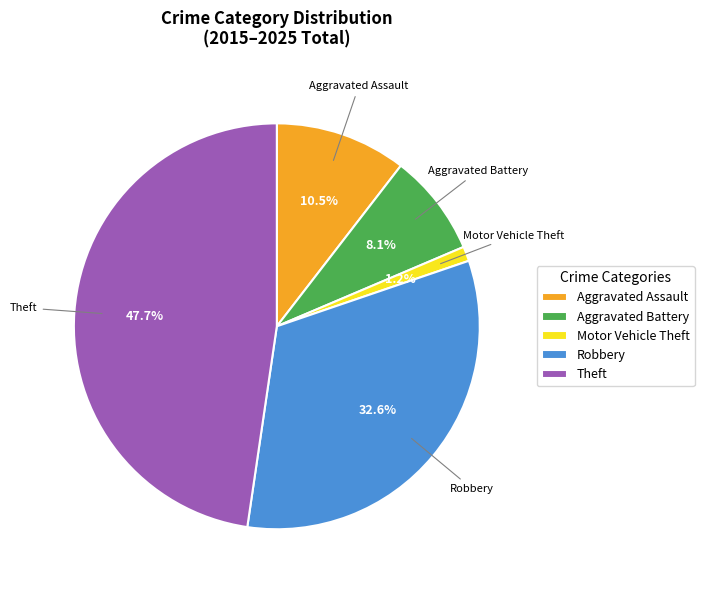

To the nearest percent, what is the combined percentage of Aggravated Battery and Theft?

56%